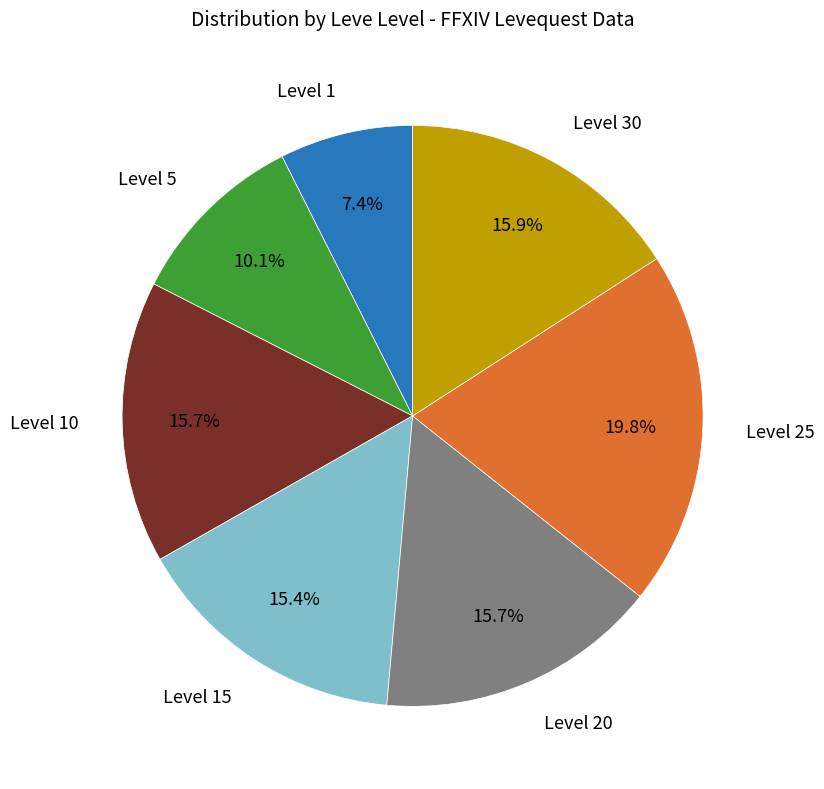

Is there a majority slice in this chart?

No